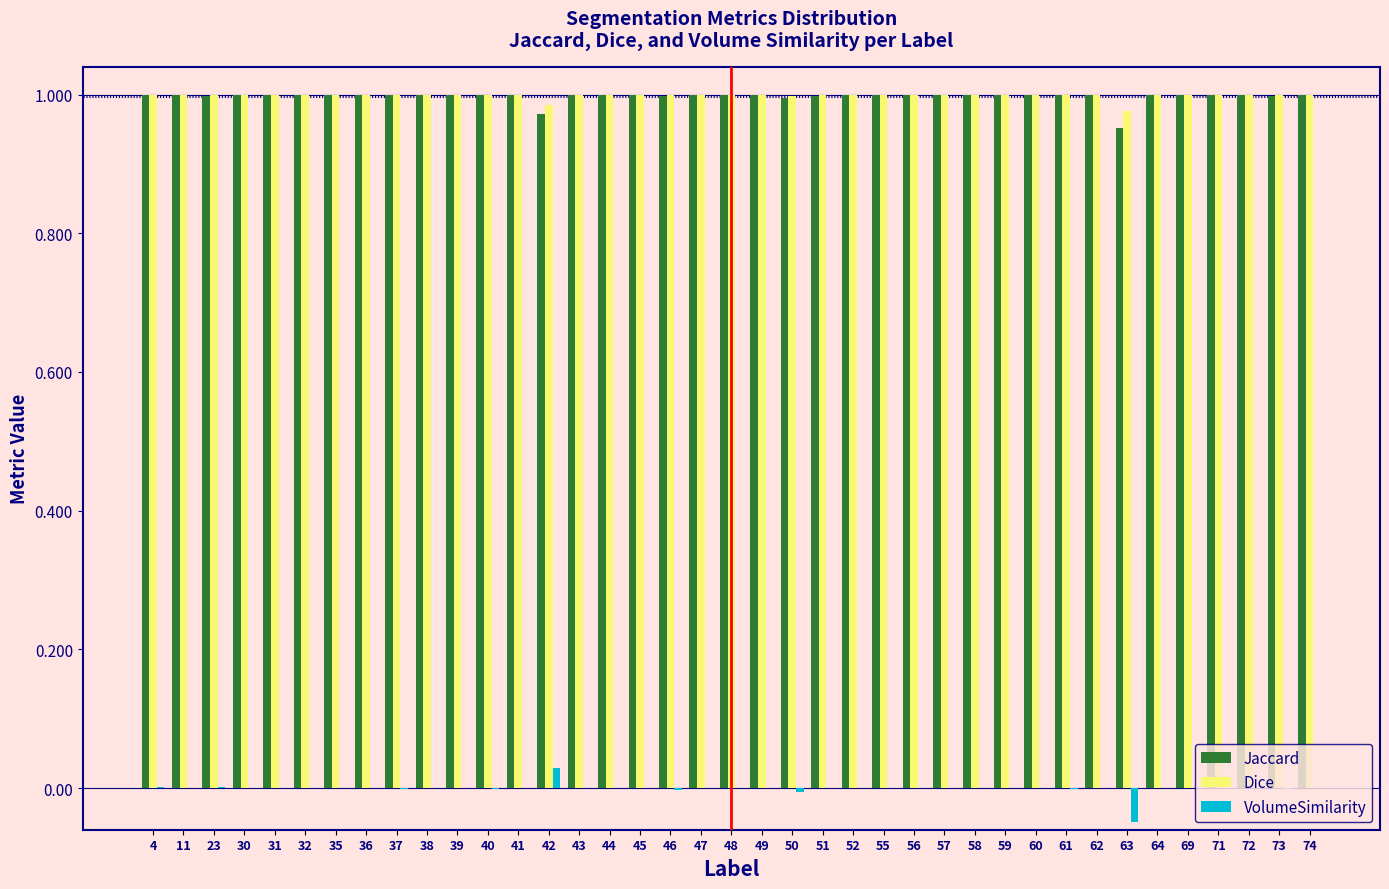

The value of Dice at 11 is 0.5. True or false?

False